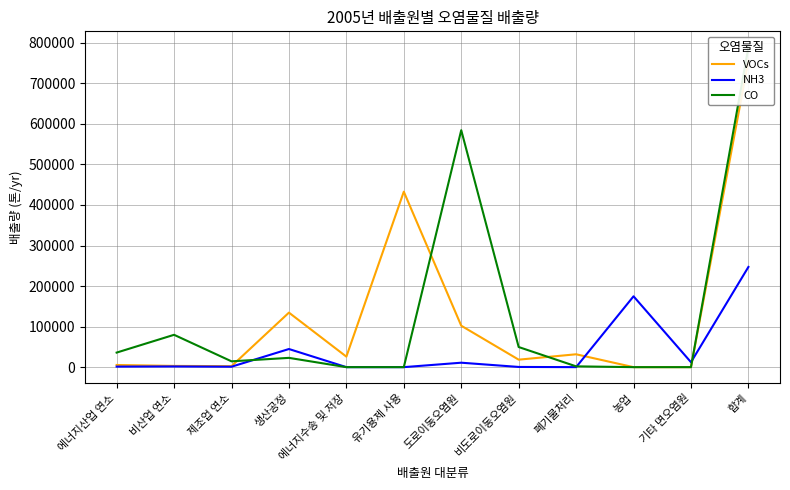

Which series has the largest total across all categories?

CO